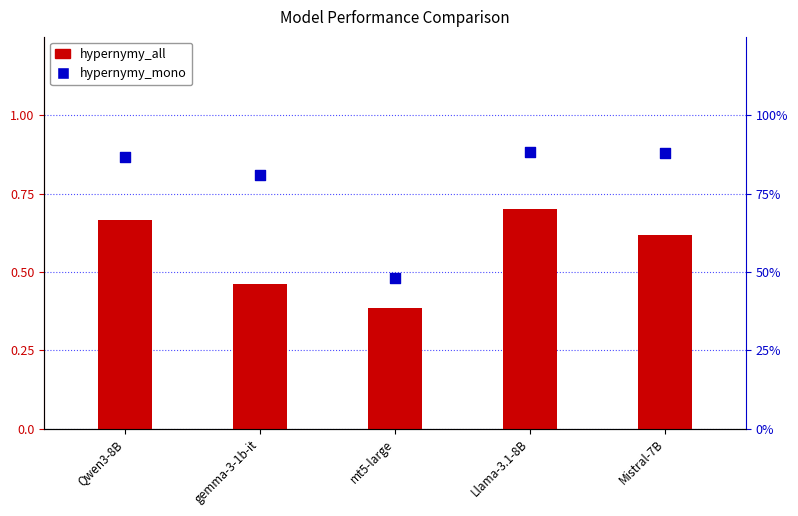

What is the total value across all series at Llama-3.1-8B?

1.6